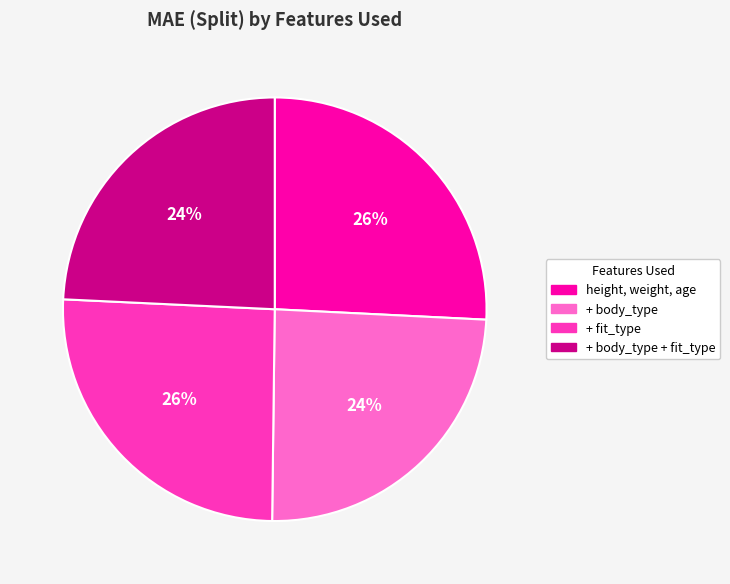

Is there any slice that represents more than half of the pie?

No